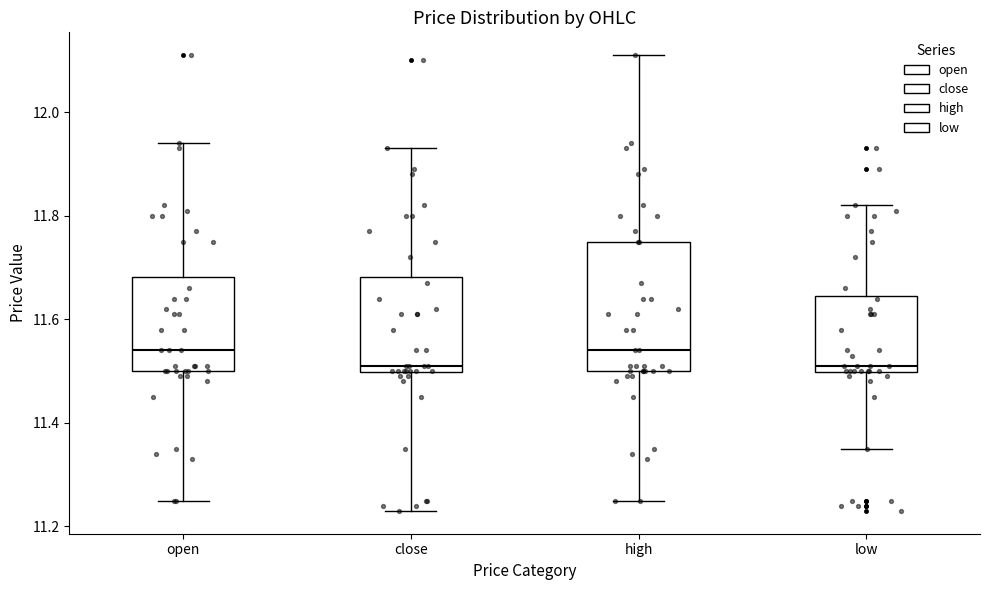

Where does the lower whisker of the box for low end on the y-axis? The values are not printed on the chart, so give them approximately, as read against the axis.

11.36